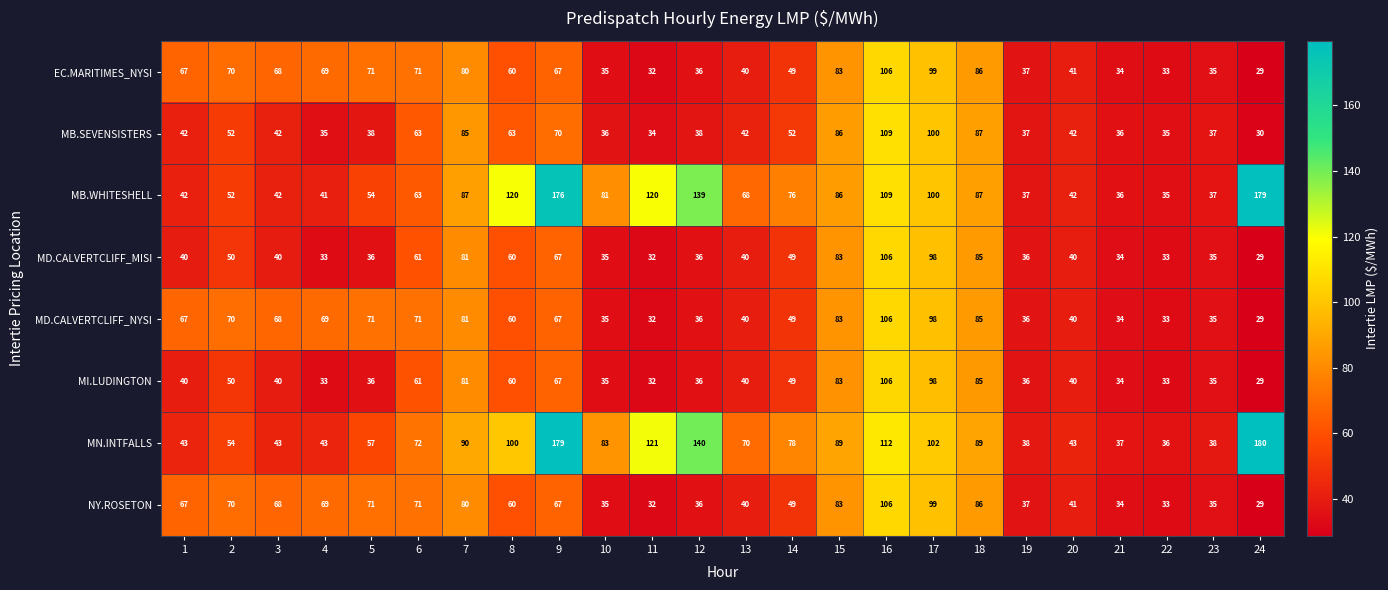

What is the maximum value for MI.LUDINGTON?

106